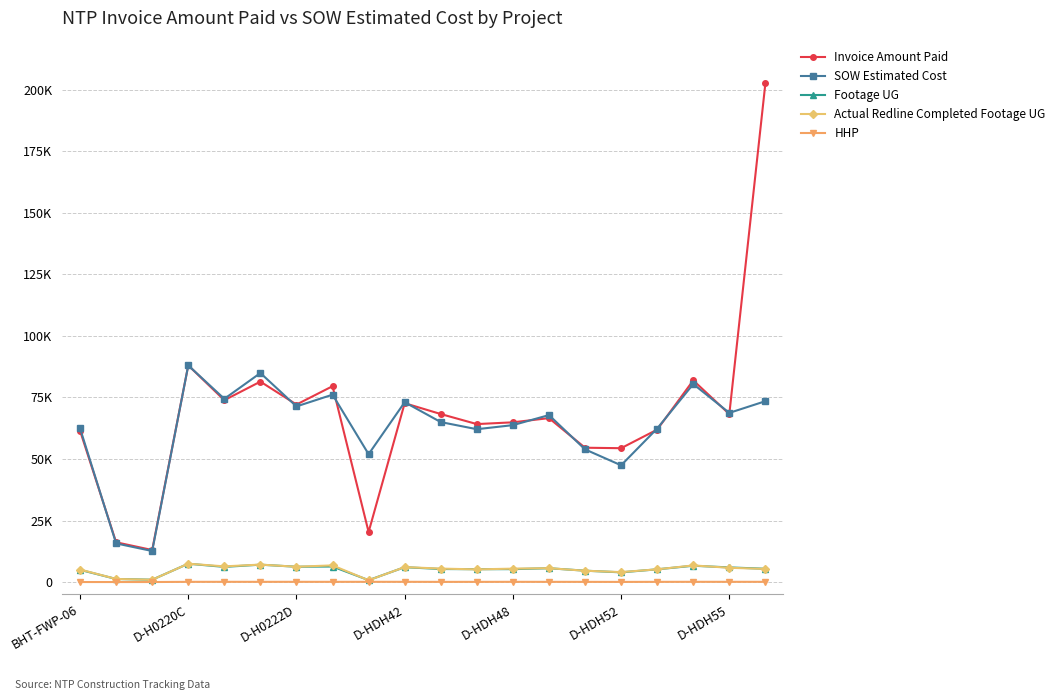

How many interior local peaks does the HHP series have?

5